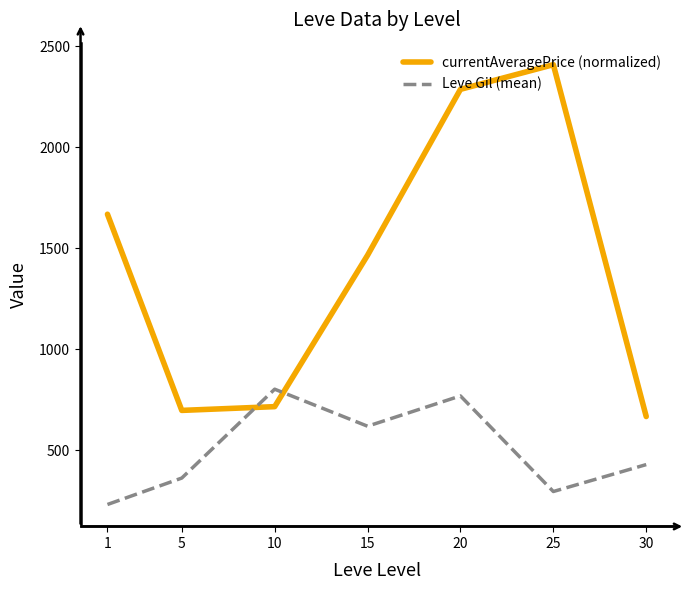

Between which two adjacent categories do Leve Gil (mean) and currentAveragePrice (normalized) first intersect?

5 and 10